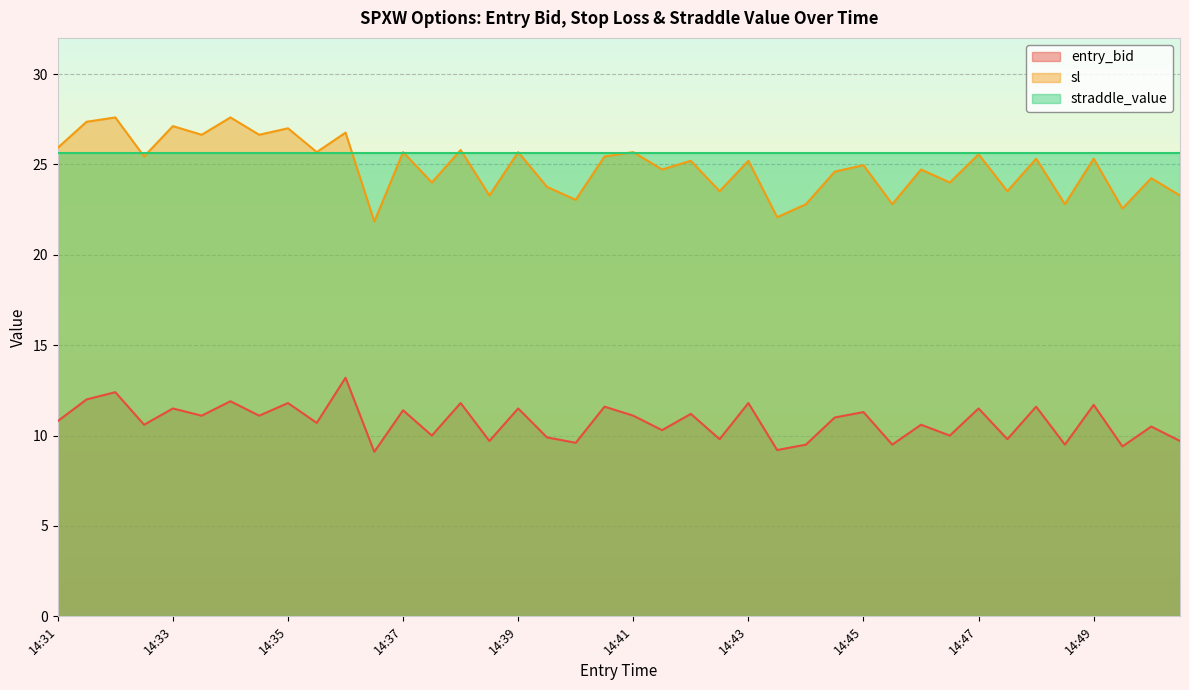

What is the sum of the entry_bid values at 14:49 and 14:50?

22.2